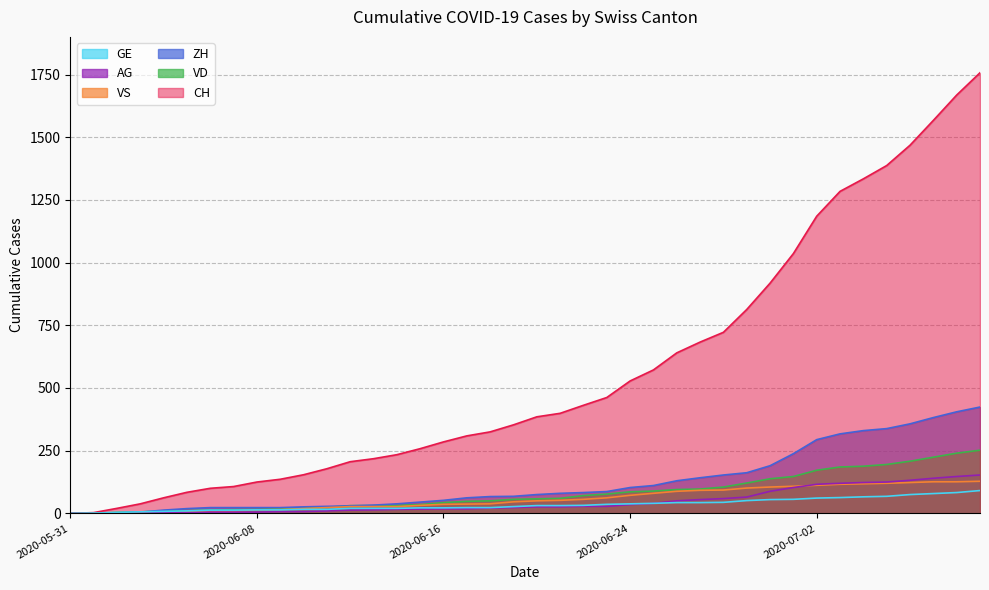

Which series has the widest spread of values?

CH